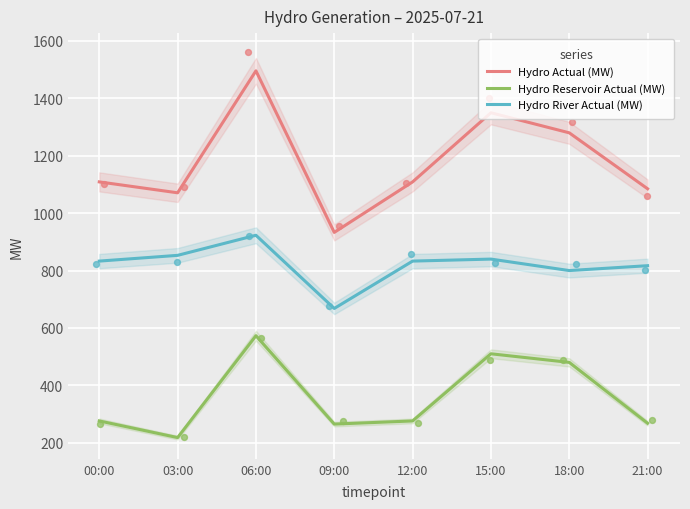

At which category is the sum across all series the highest?

06:00